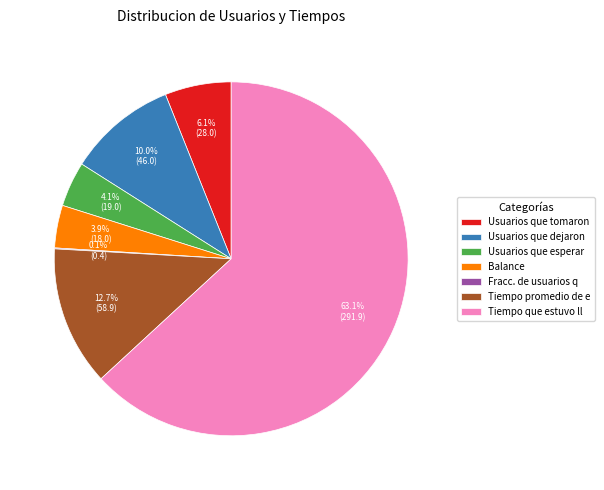

To the nearest percent, what is the average slice percentage?

14%